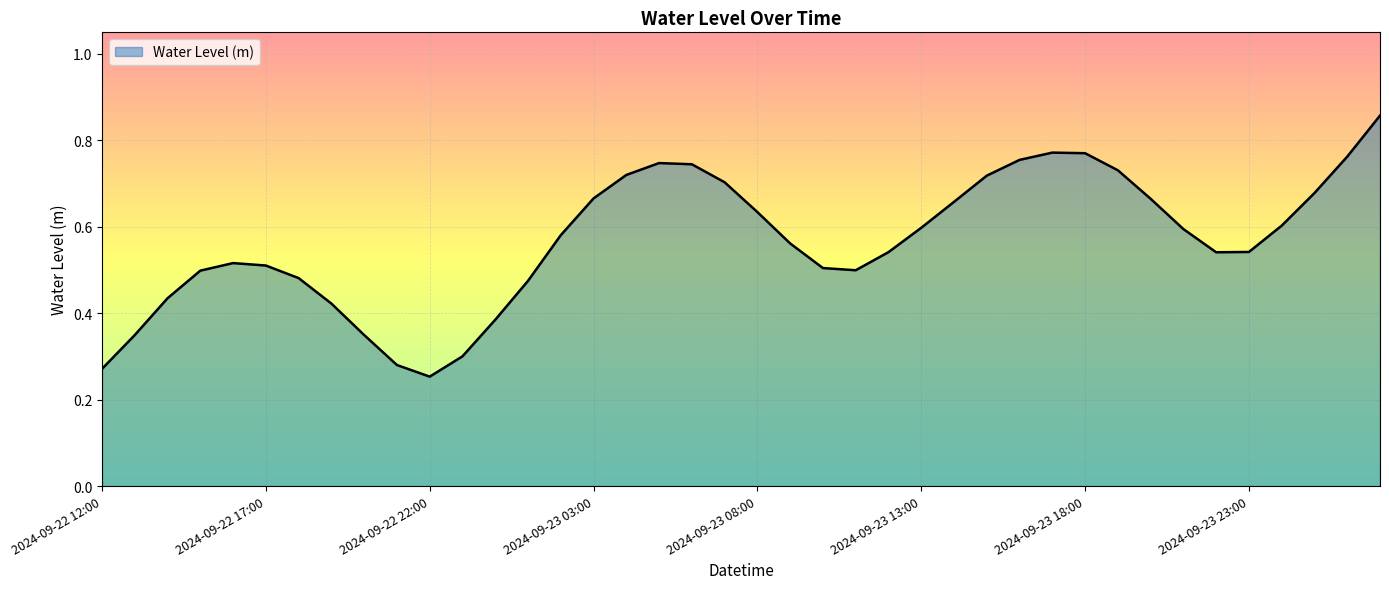

How many lines are shown in the chart?

1